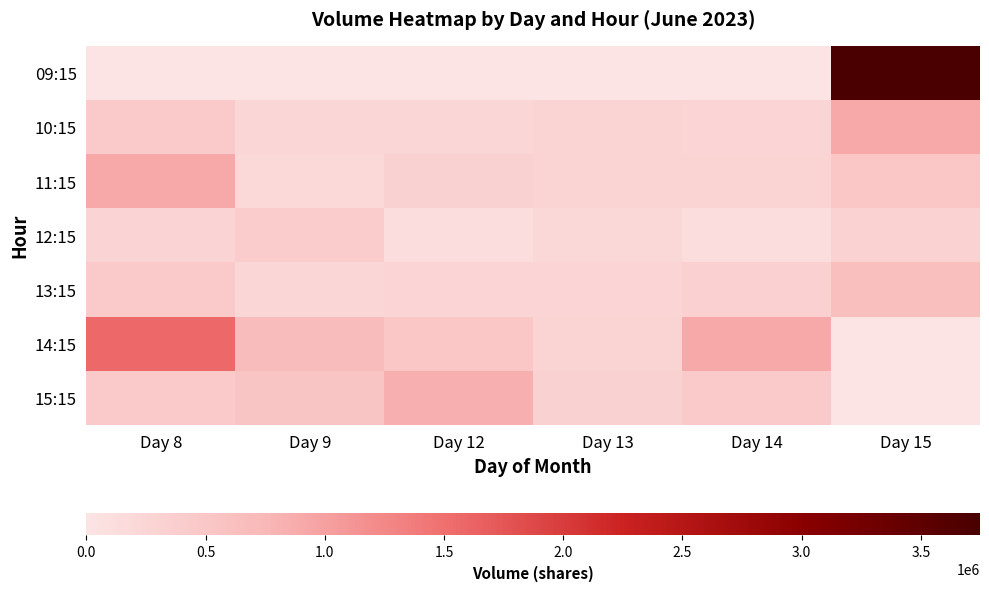

Reading left to right, extract all data points from this chart.

09:15: Day 8=0	Day 9=0	Day 12=0	Day 13=0	Day 14=0	Day 15=3748054
10:15: Day 8=455347	Day 9=241048	Day 12=247306	Day 13=280242	Day 14=252778	Day 15=914728
11:15: Day 8=907597	Day 9=188413	Day 12=310797	Day 13=284218	Day 14=278544	Day 15=505124
12:15: Day 8=277660	Day 9=409535	Day 12=123923	Day 13=198107	Day 14=121851	Day 15=300946
13:15: Day 8=430949	Day 9=237149	Day 12=253525	Day 13=250870	Day 14=340008	Day 15=621932
14:15: Day 8=1552854	Day 9=673550	Day 12=508217	Day 13=290920	Day 14=910274	Day 15=0
15:15: Day 8=444418	Day 9=531441	Day 12=838114	Day 13=314763	Day 14=438807	Day 15=0